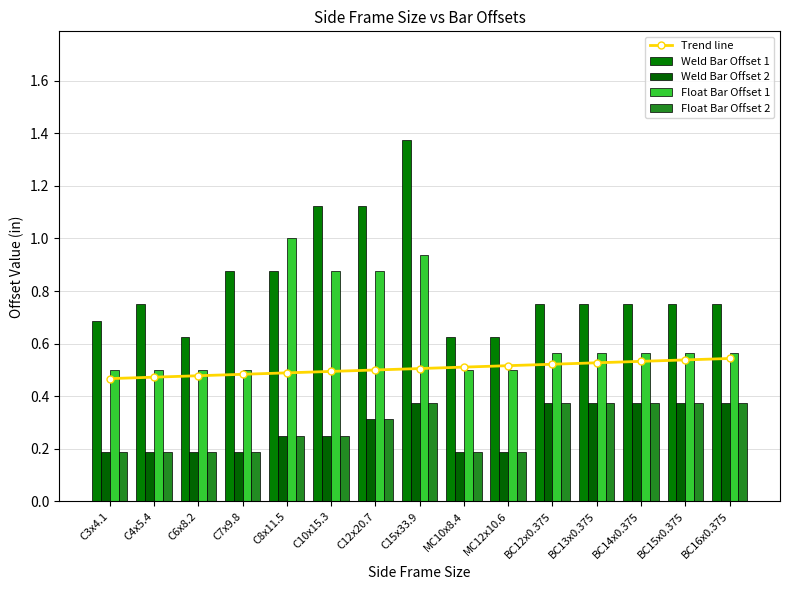

Reading left to right, transcribe all the data shown in this chart.

Trend line: 0.5	0.5	0.5	0.5	0.5	0.5	0.5	0.5	0.5	0.5	0.5	0.5	0.5	0.5	0.5
Weld Bar Offset 1: 0.7	0.8	0.6	0.9	0.9	1.1	1.1	1.4	0.6	0.6	0.8	0.8	0.8	0.8	0.8
Weld Bar Offset 2: 0.2	0.2	0.2	0.2	0.2	0.2	0.3	0.4	0.2	0.2	0.4	0.4	0.4	0.4	0.4
Float Bar Offset 1: 0.5	0.5	0.5	0.5	1.0	0.9	0.9	0.9	0.5	0.5	0.6	0.6	0.6	0.6	0.6
Float Bar Offset 2: 0.2	0.2	0.2	0.2	0.2	0.2	0.3	0.4	0.2	0.2	0.4	0.4	0.4	0.4	0.4